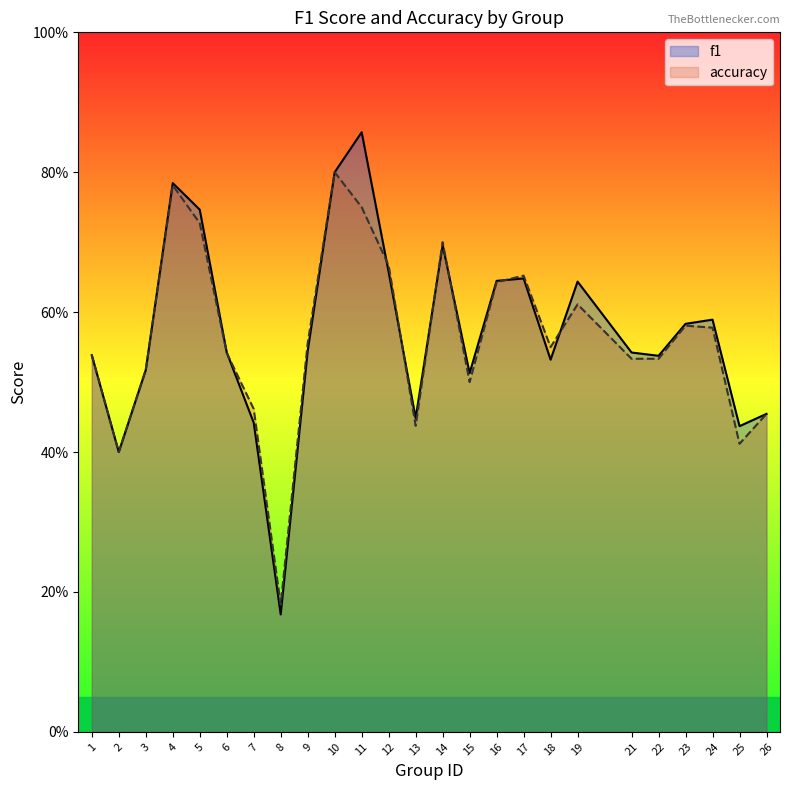

How many lines are shown in the chart?

2